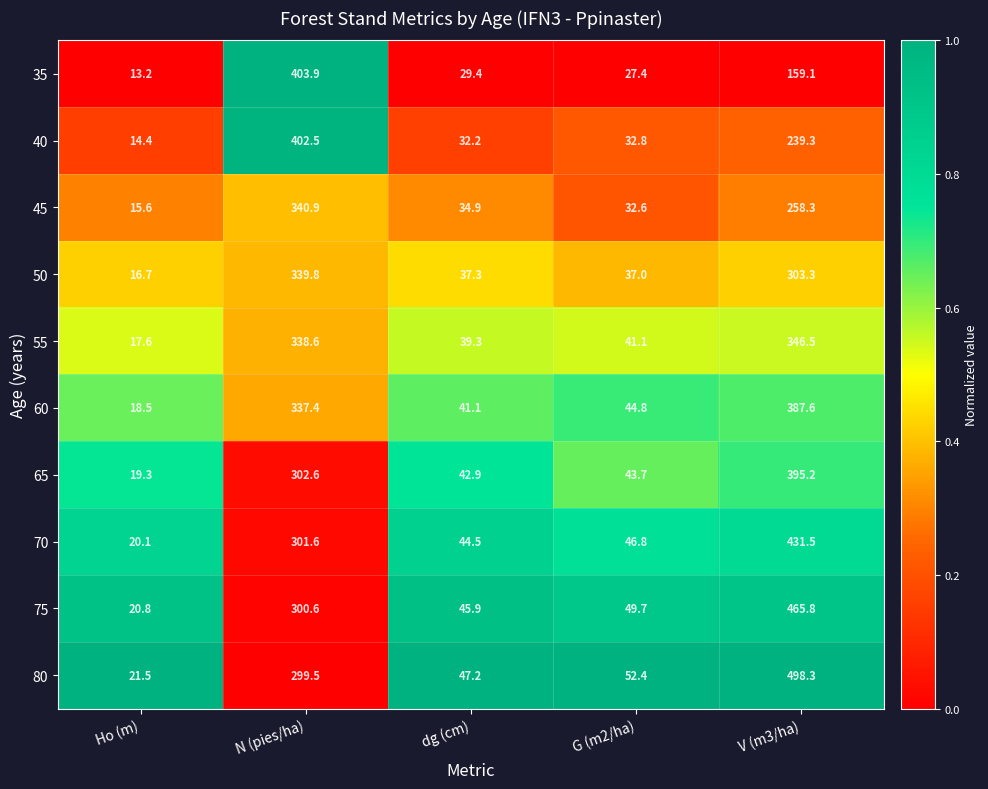

Rank the categories by 75 value from lowest to highest.

Ho (m), dg (cm), G (m2/ha), N (pies/ha), V (m3/ha)